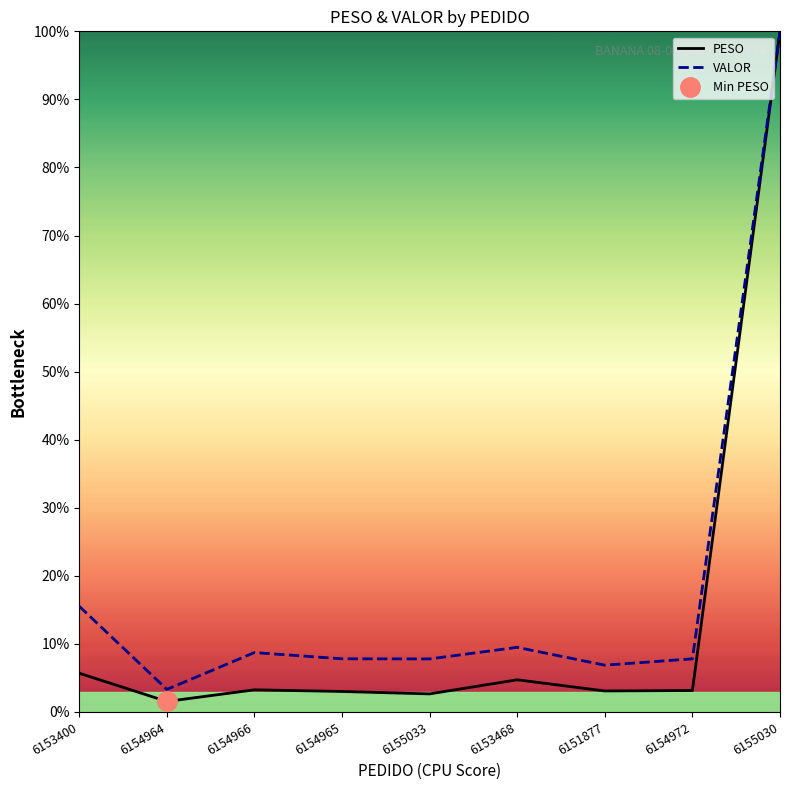

Where is the first local minimum for VALOR?

6154964